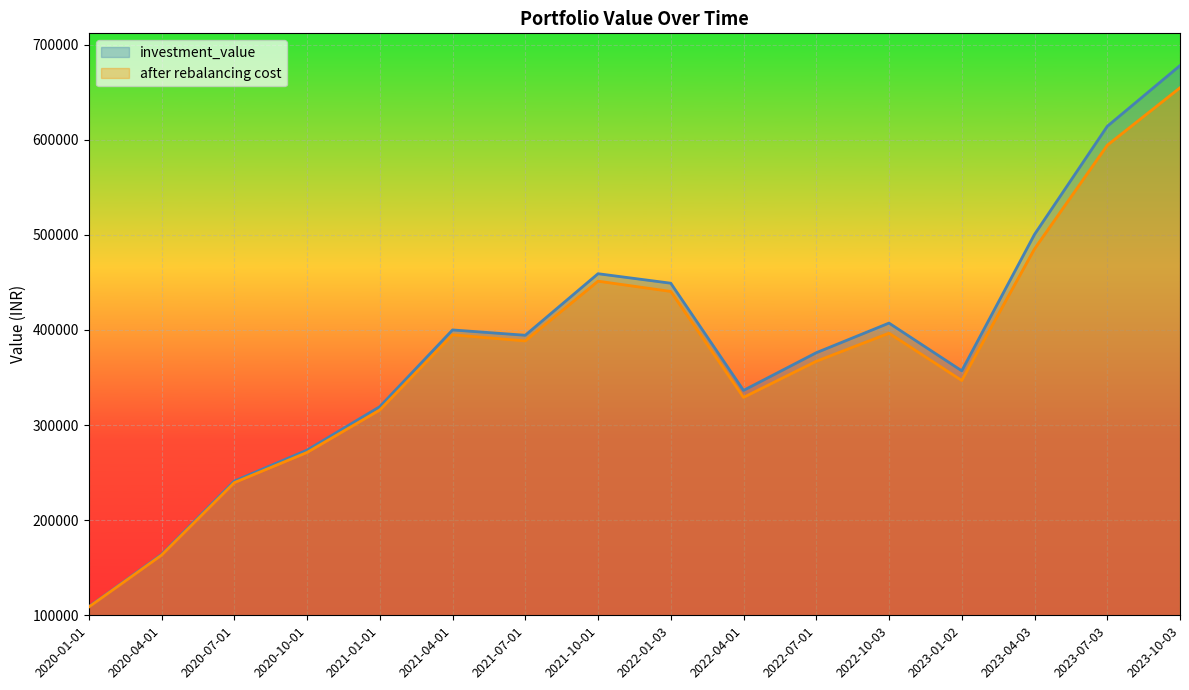

What is the label of the 11th point from the right?

2021-04-01